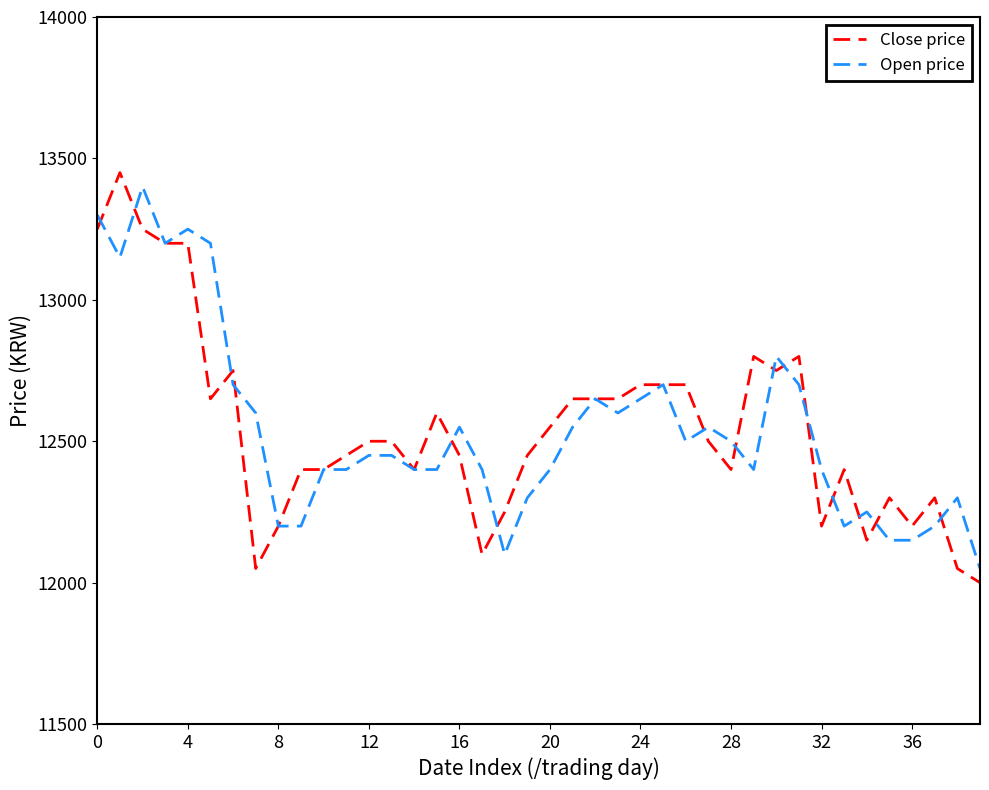

What is the smallest value displayed?

12000